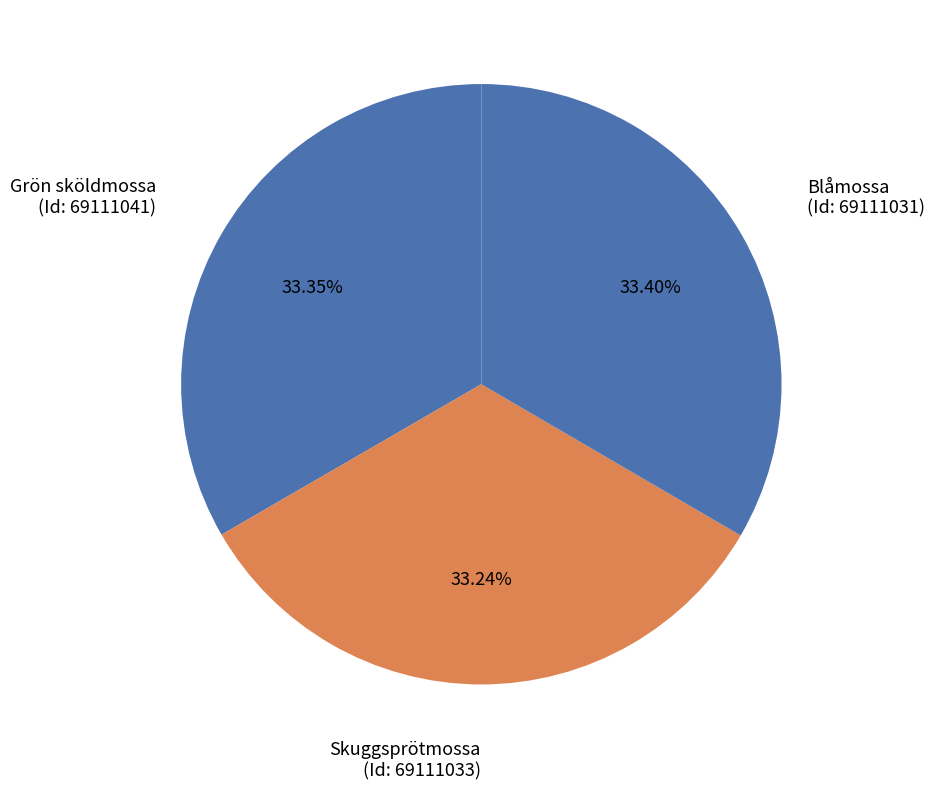

Does any single category account for the majority?

No